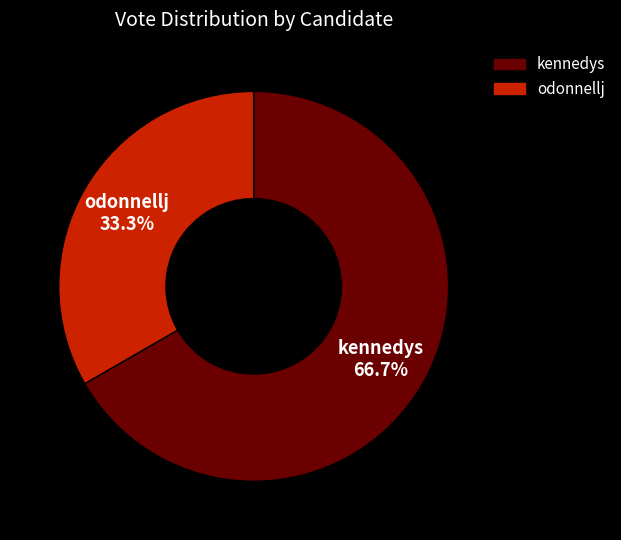

Is there any slice that represents more than half of the pie?

Yes